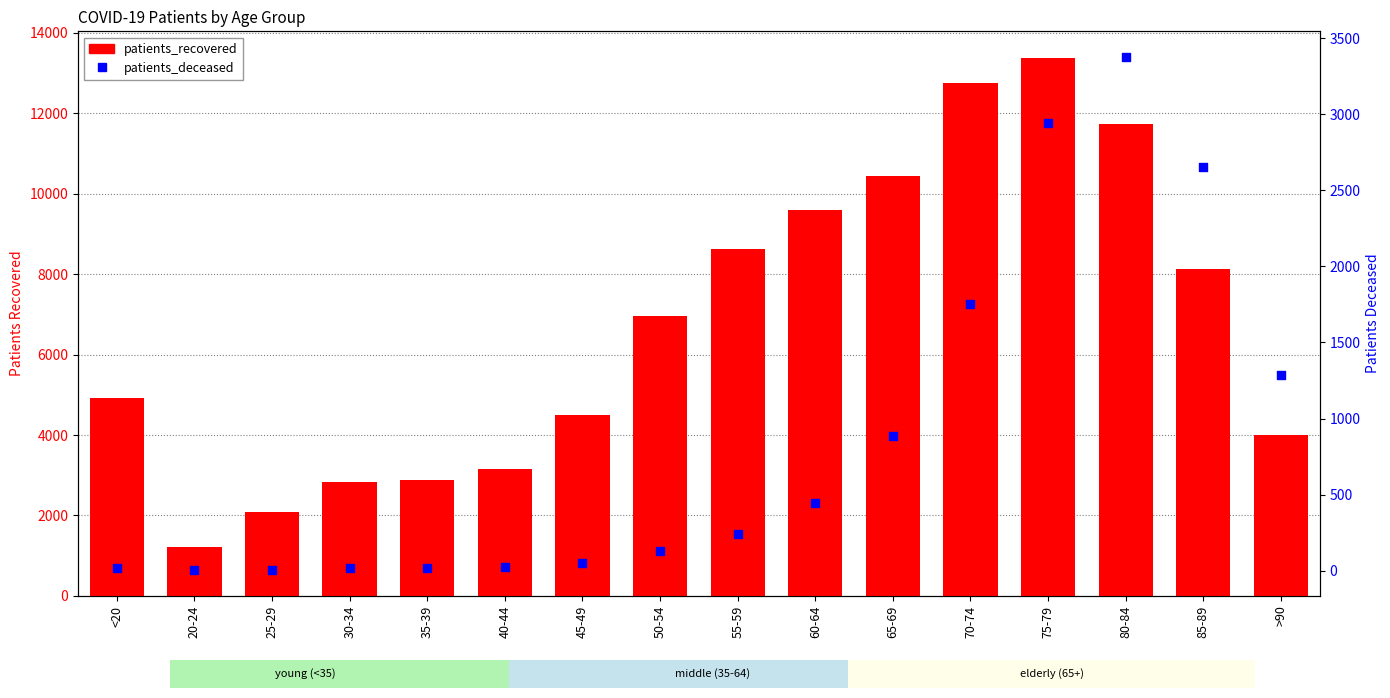

At how many categories does at least one series exceed 6467?

8